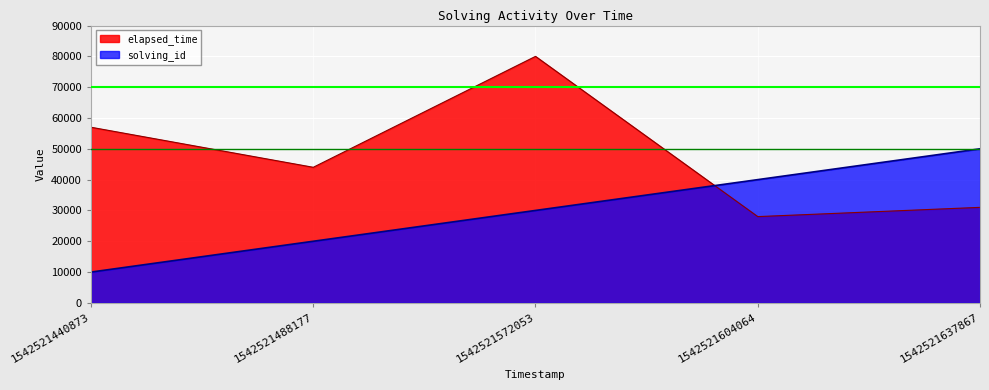

How many lines are shown in the chart?

2